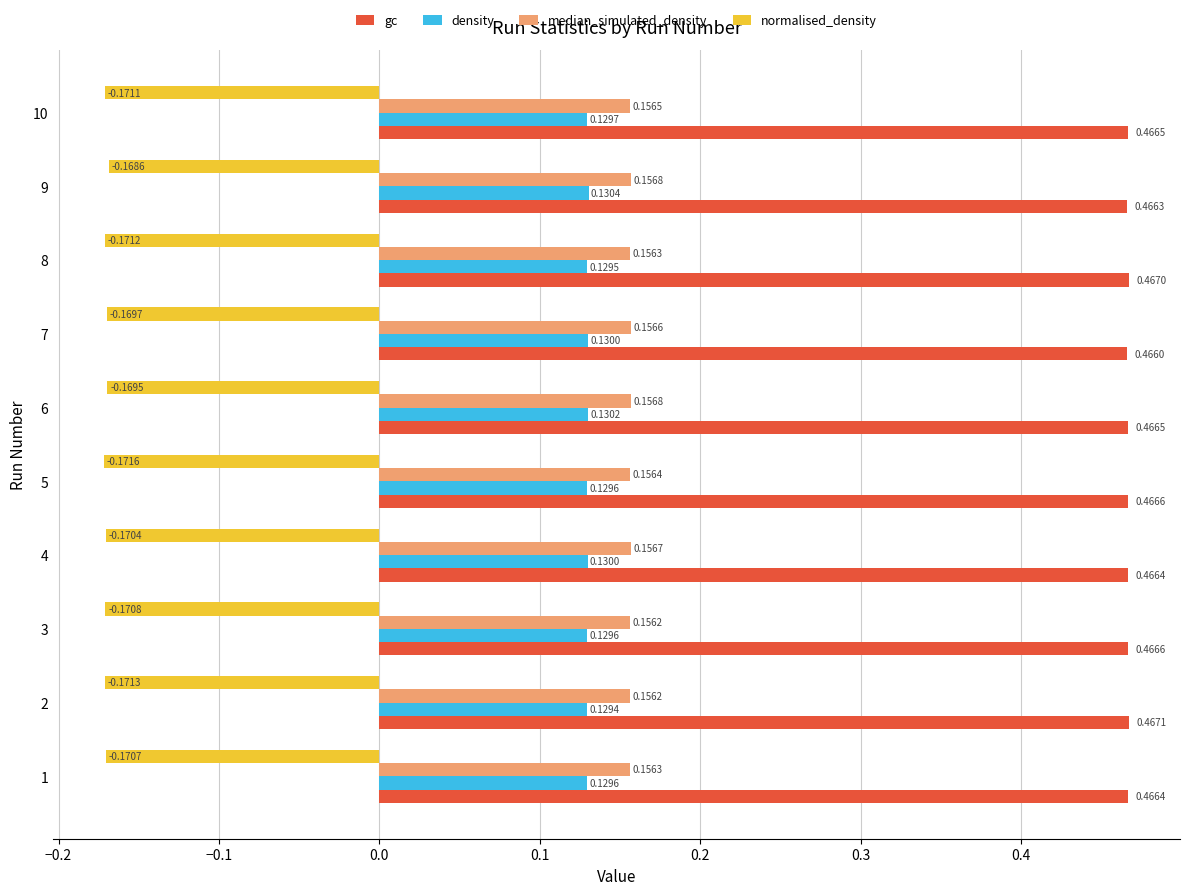

Which series has the widest spread of values?

normalised_density